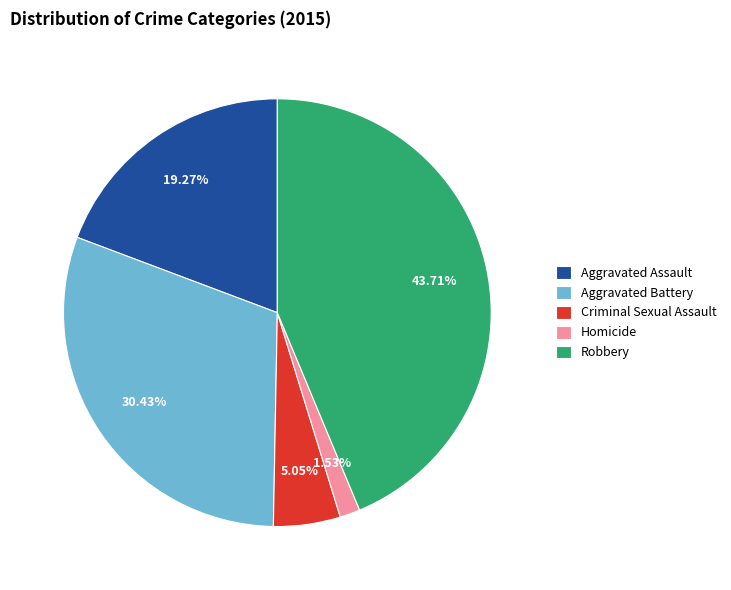

Is there a majority slice in this chart?

No